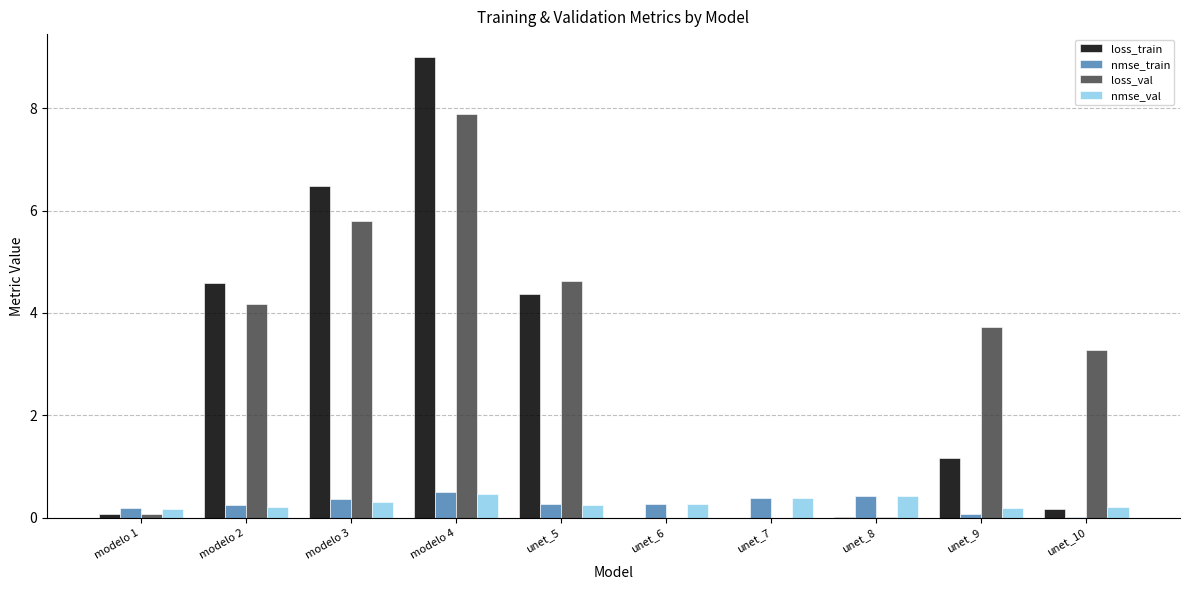

Where does the loss_train series first go above 1?

modelo 2